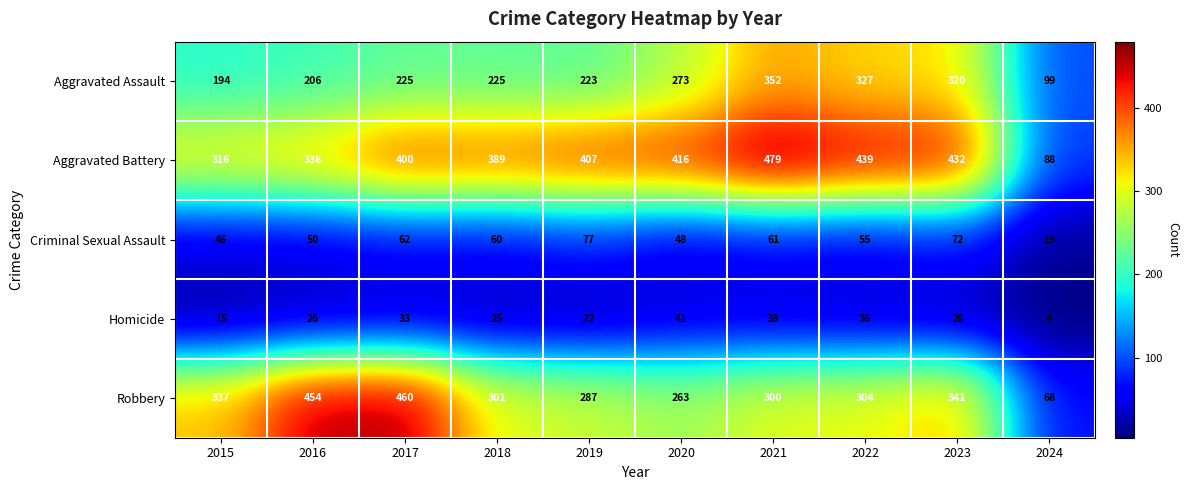

What value does the Robbery series have at 2019, to the nearest 10?

290